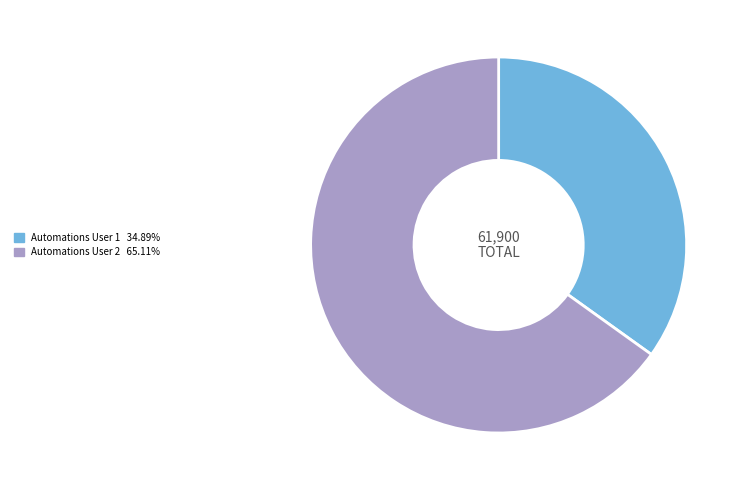

Do Automations User 2 and Automations User 1 together represent more than half of the pie?

Yes